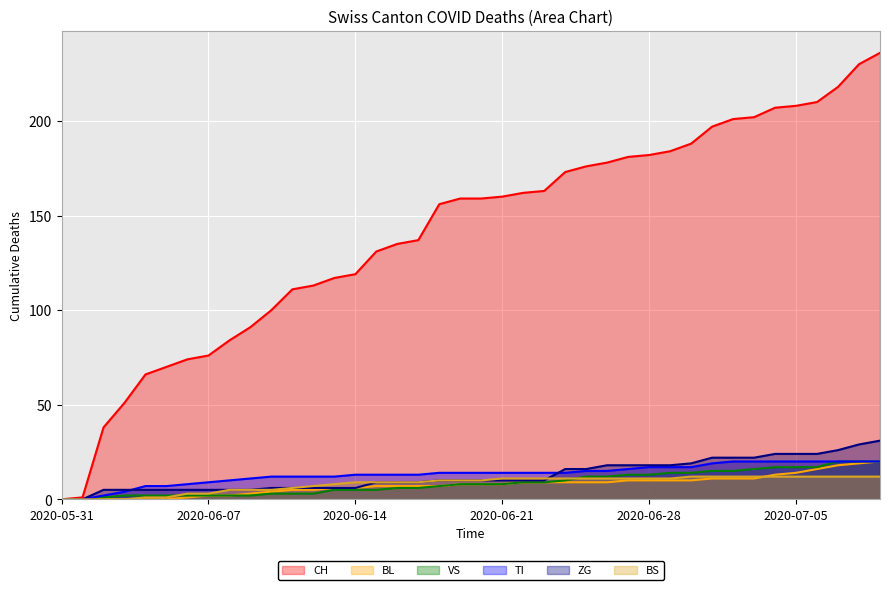

Rank the series at 2020-06-15 from highest to lowest value.

CH, TI, ZG, BS, BL, VS